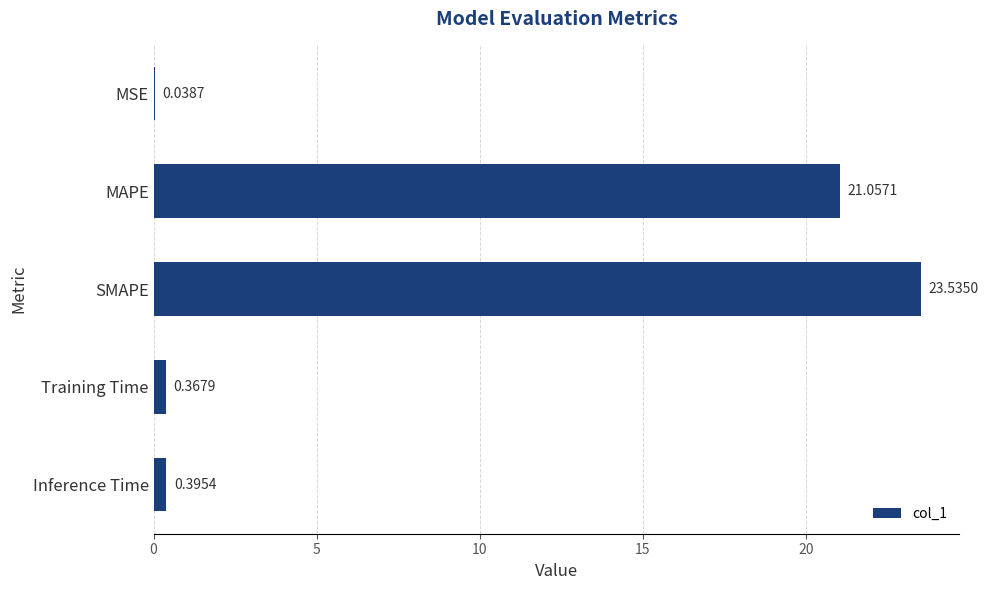

At which label is the value closest to 11?

MAPE